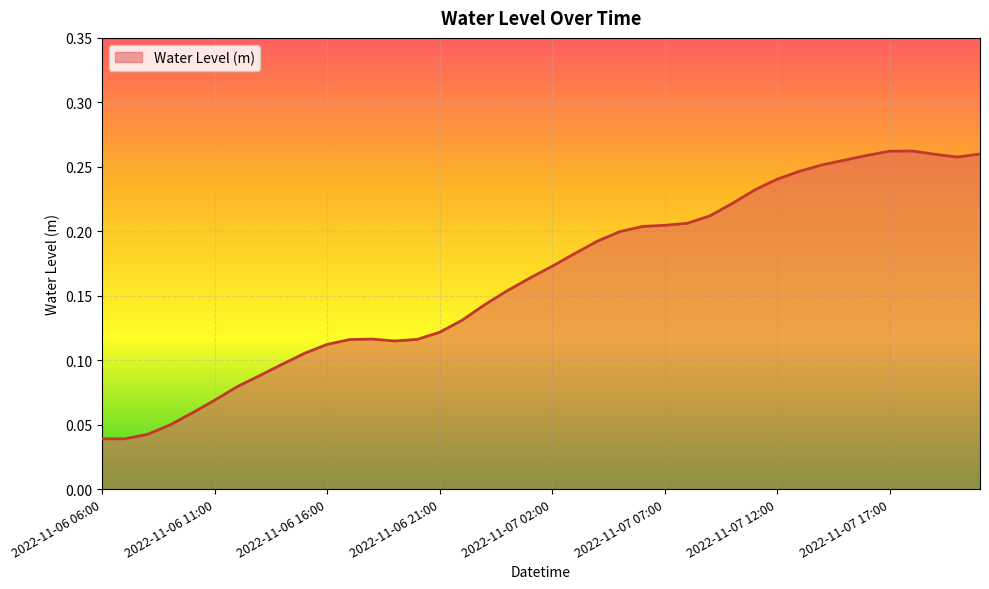

What is the greatest value displayed?

0.3